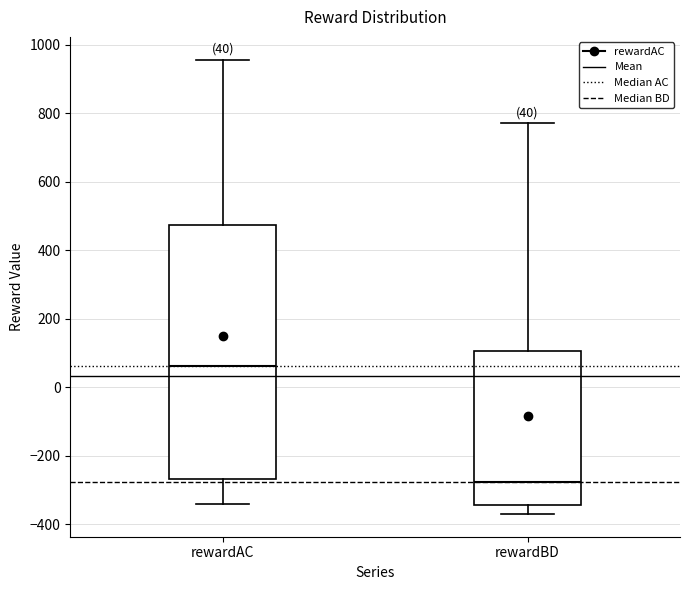

Comparing the boxes themselves (not the whiskers), which one is the tallest?

rewardAC